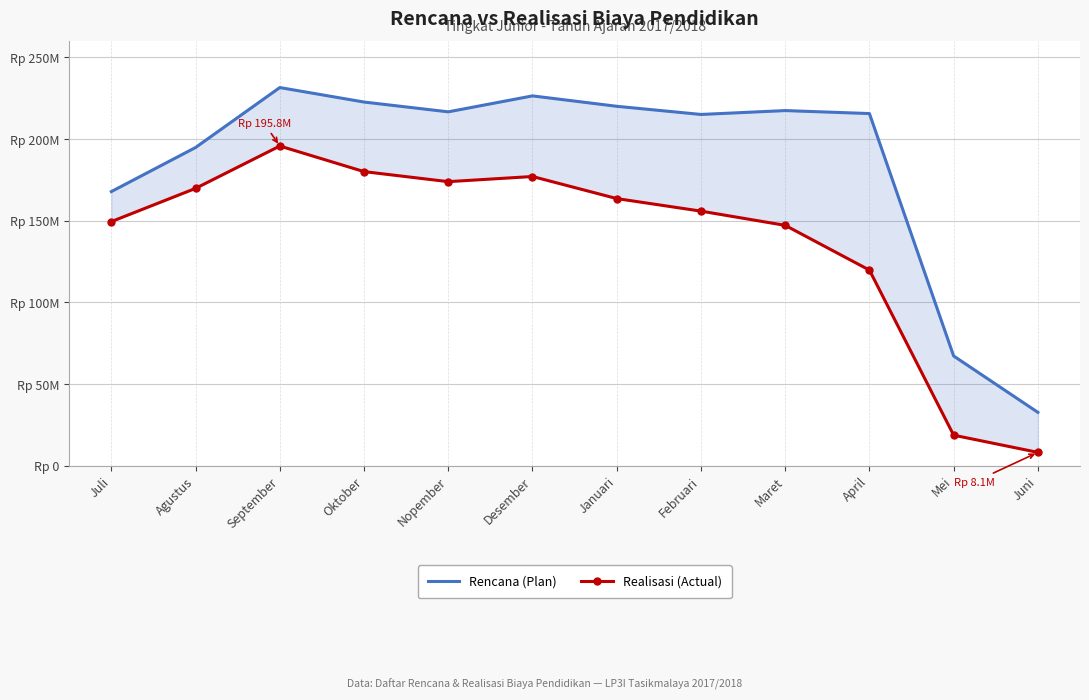

What is the sum of the Realisasi (Actual) values at Februari and Nopember?

329855000